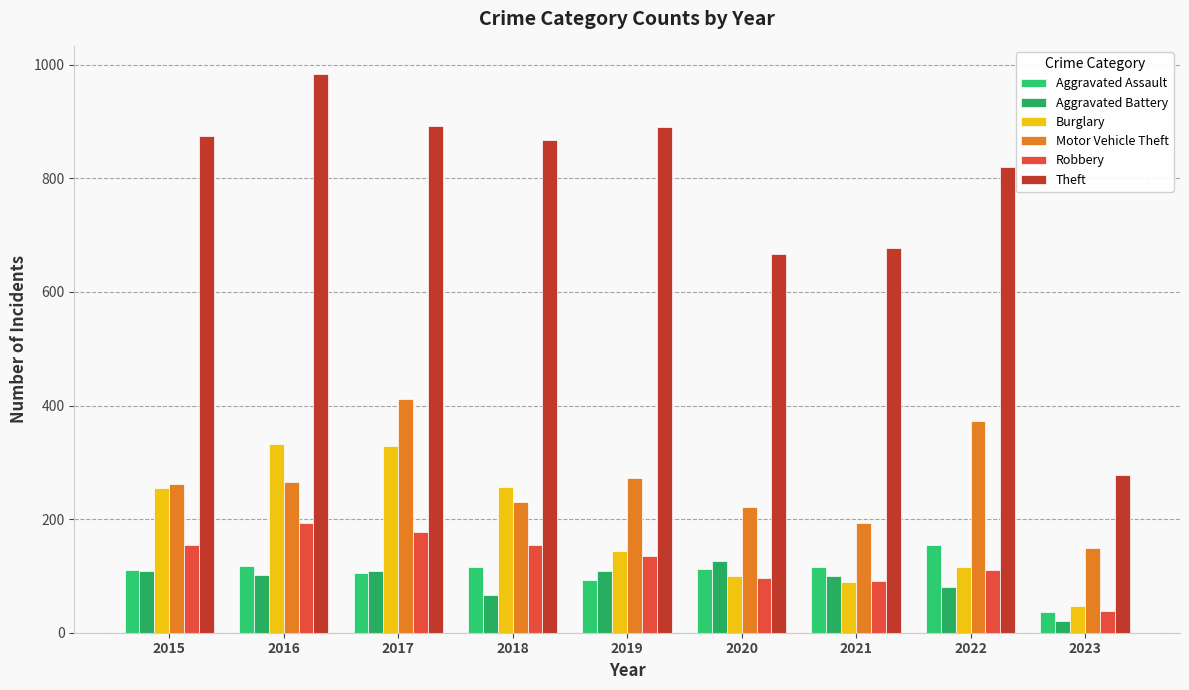

What is the sum of all Aggravated Assault values?

959